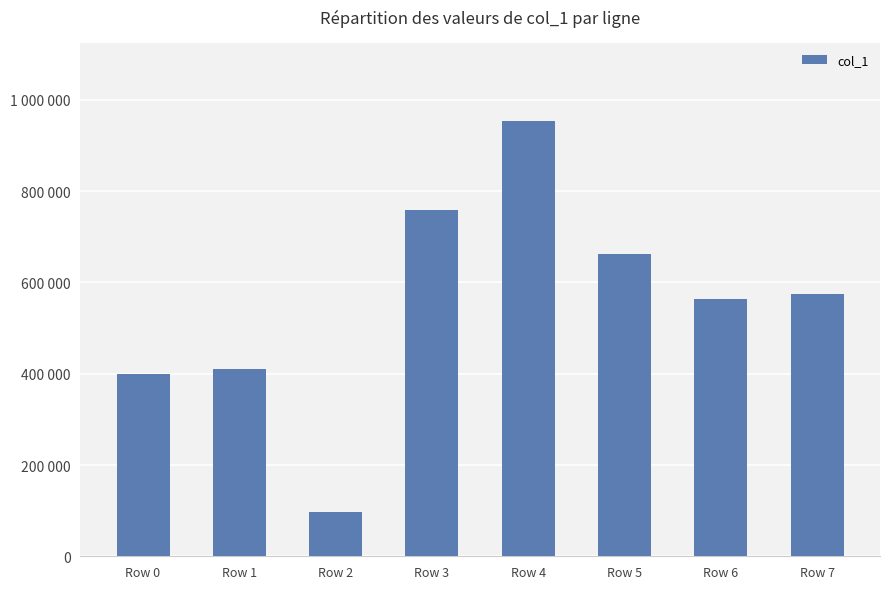

What is the approximate value at Row 7?

573782